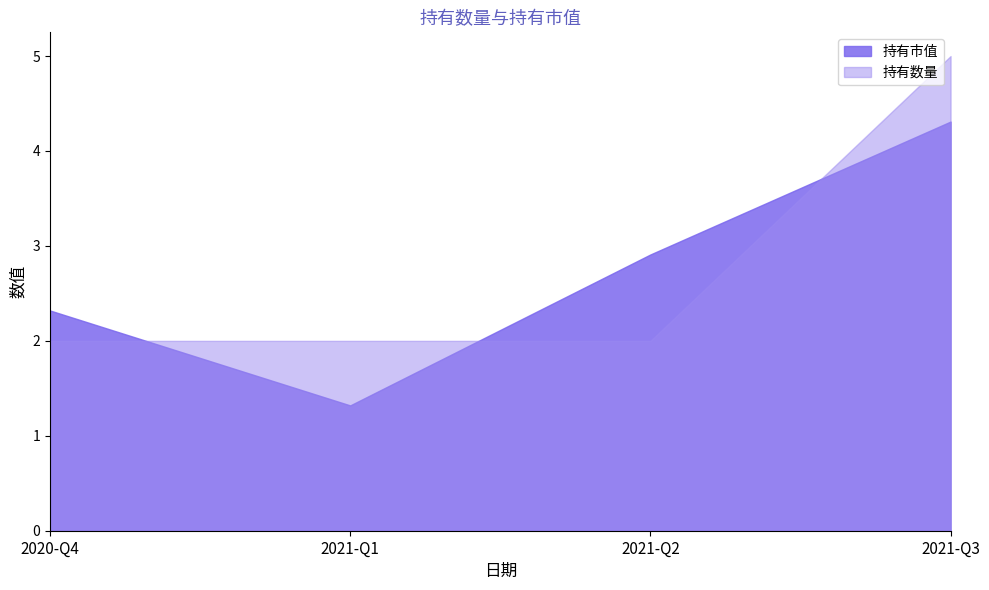

The 持有数量 series shows 1.1 at 2020-Q4. True or false?

False